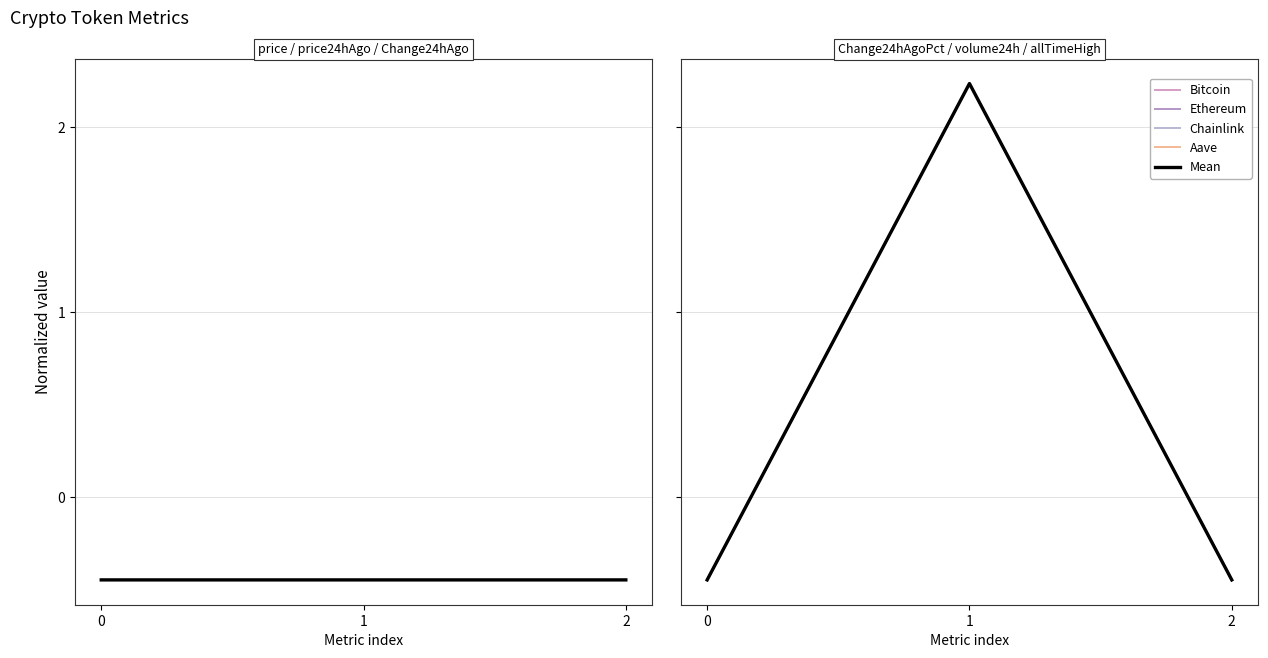

What is the greatest value displayed?

2.2